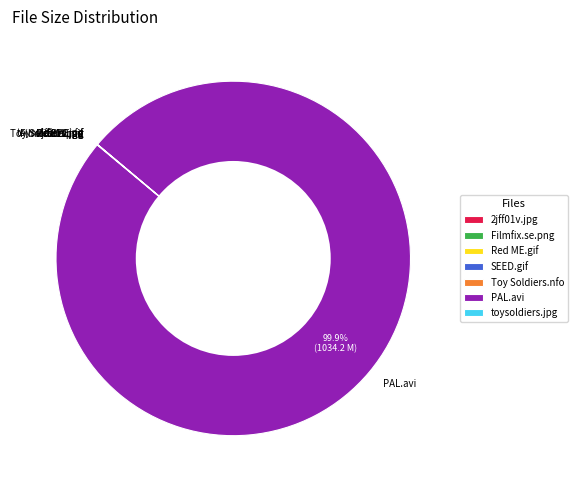

Which category has the biggest portion of the pie?

PAL.avi